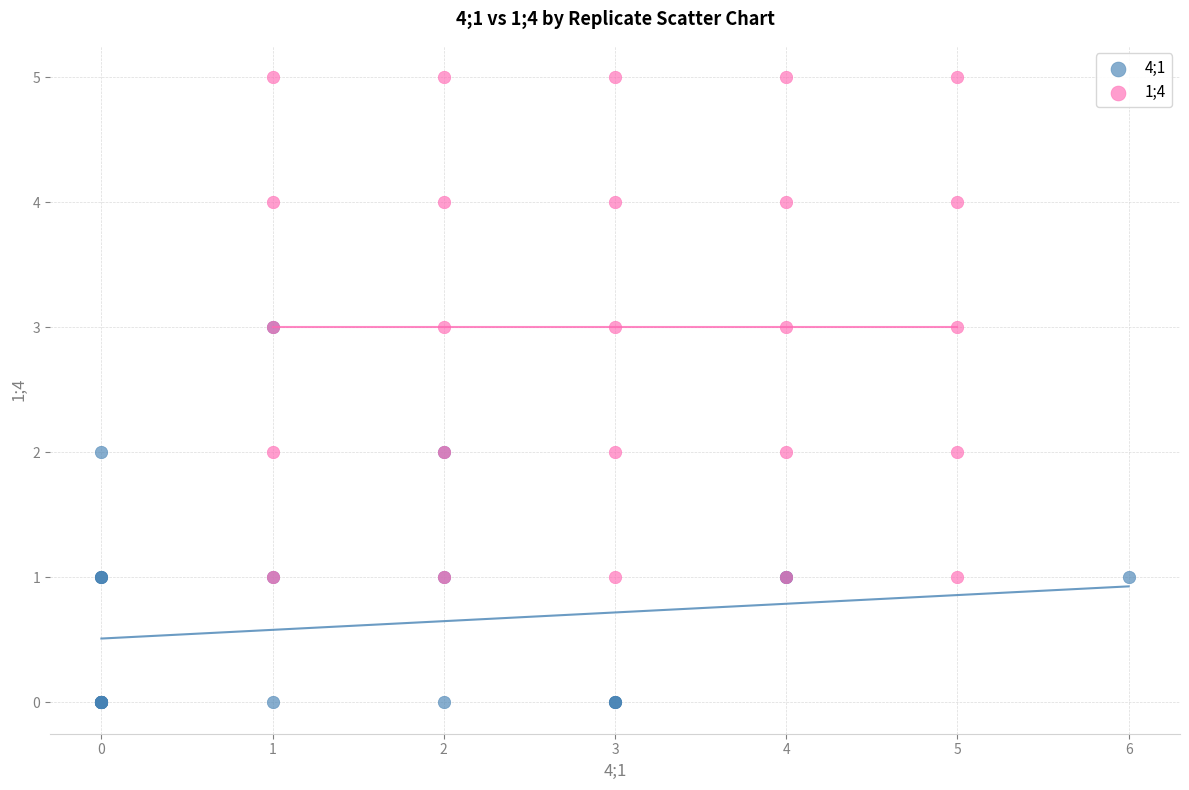

Which series reaches the minimum Y coordinate?

4;1